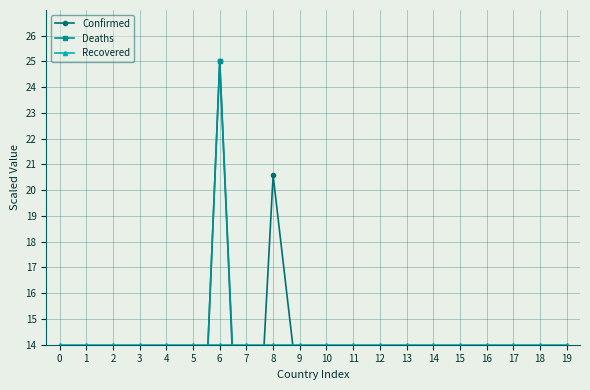

In Confirmed, how many points are lower than both neighbors (excluding endpoints)?

6